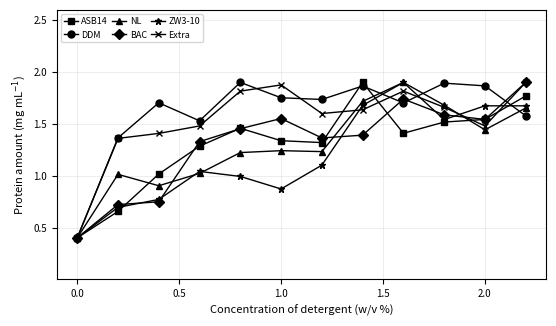

What is the minimum value for Extra?

0.4